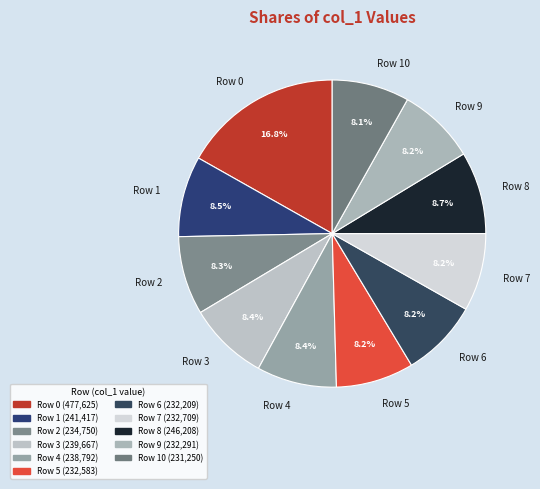

What is the largest slice in the pie chart?

Row 0